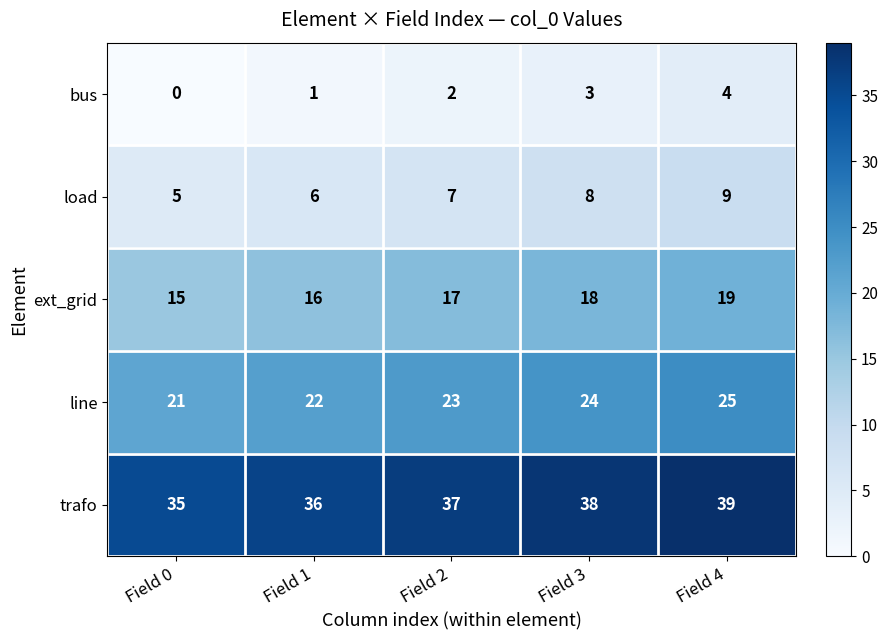

True or false: trafo has a value of 22 at Field 4.

False